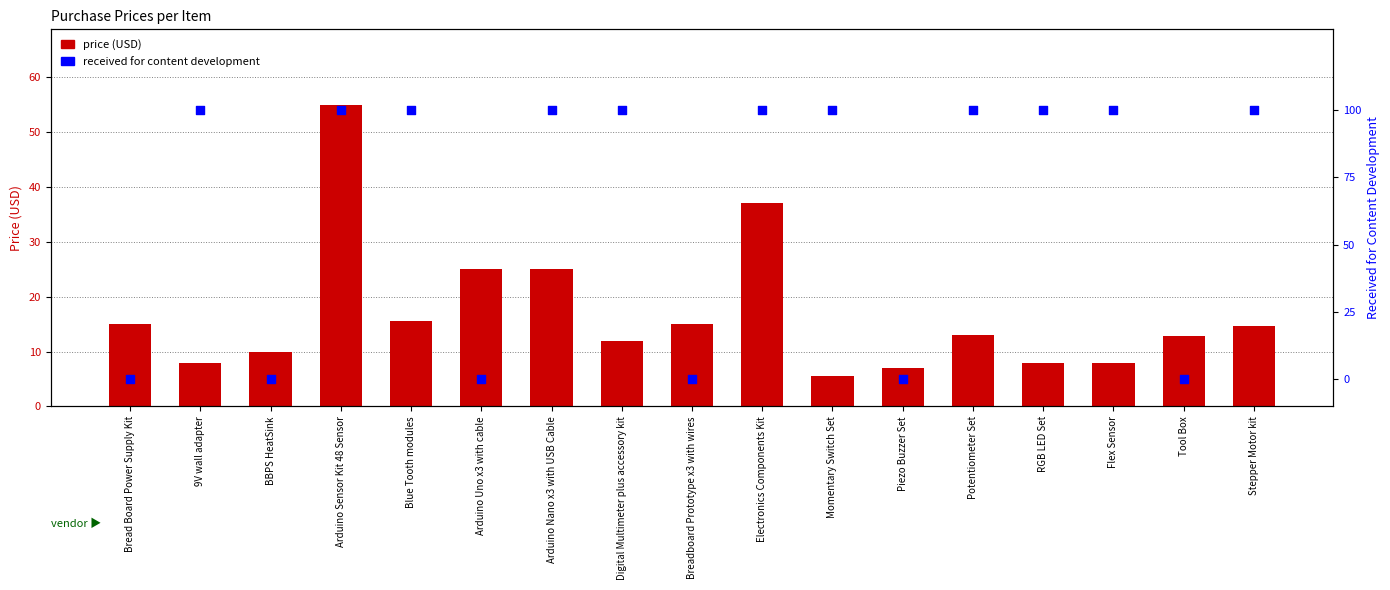

Which series contains the highest Y value?

received for content development